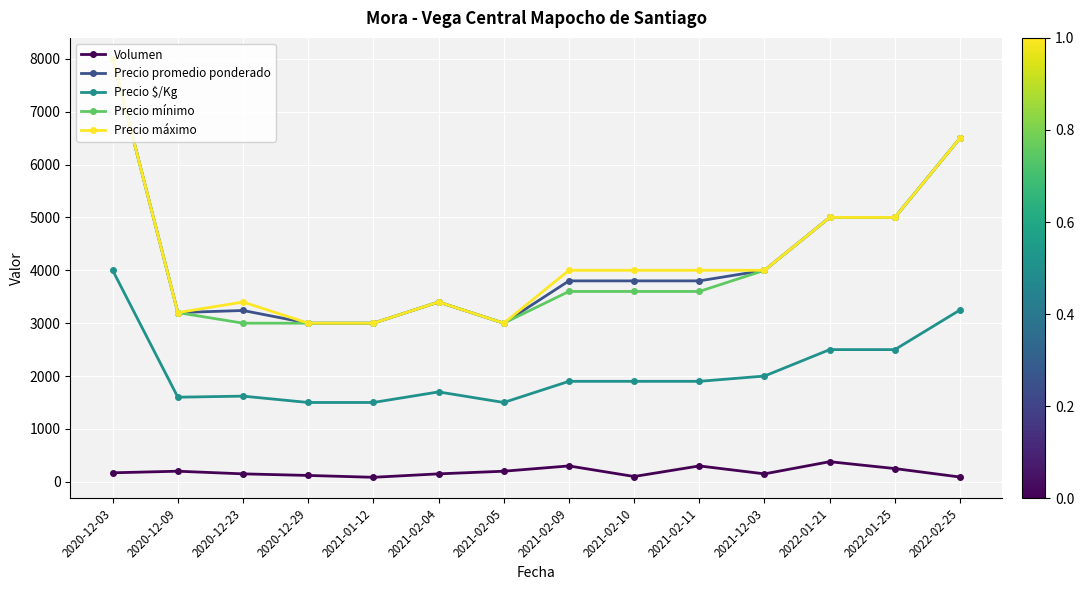

What position from the right is 2021-02-10?

6